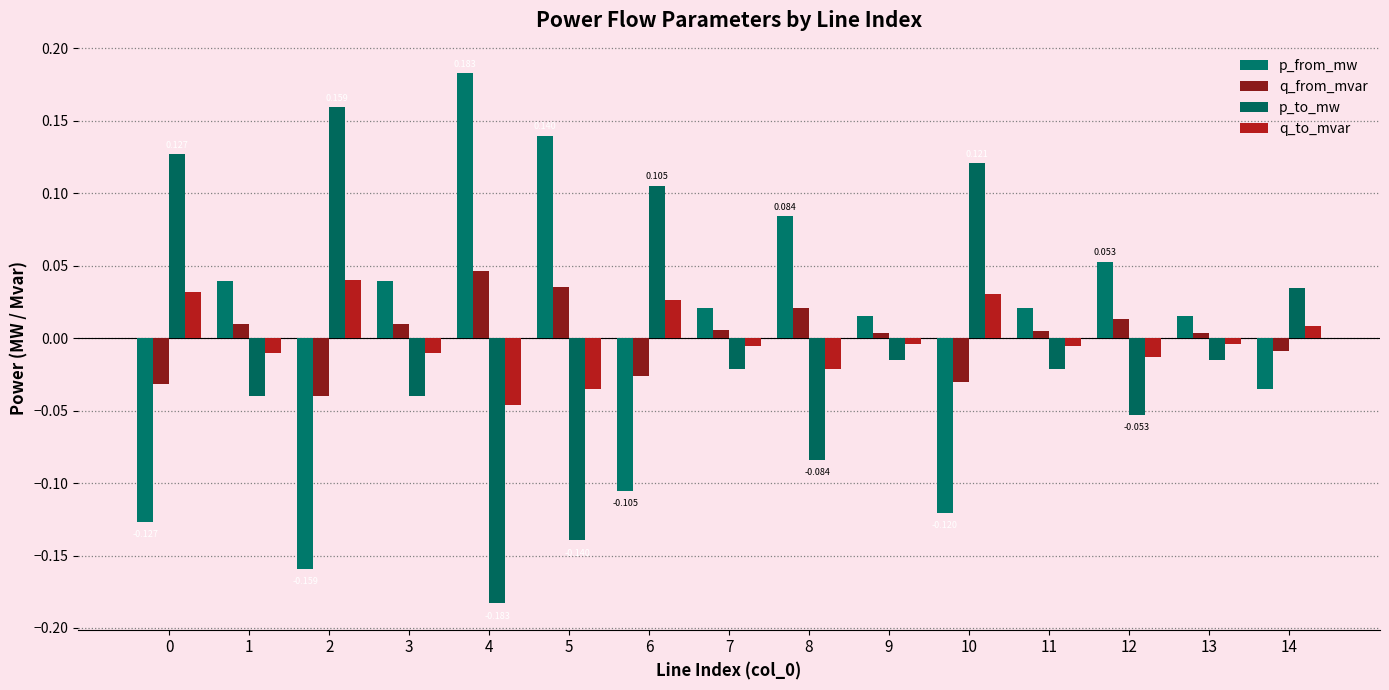

At how many categories does at least one series exceed 0?

15